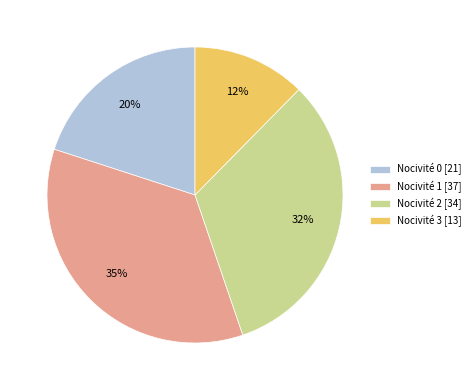

To the nearest percent, what percentage of the pie is Nocivité 0 [21]?

20%